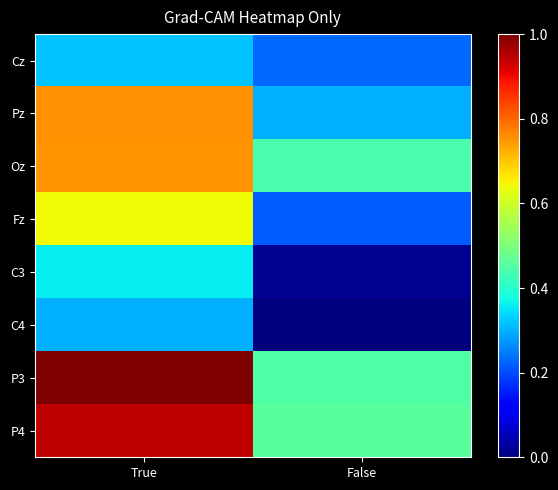

Which series has the largest total across all categories?

P3